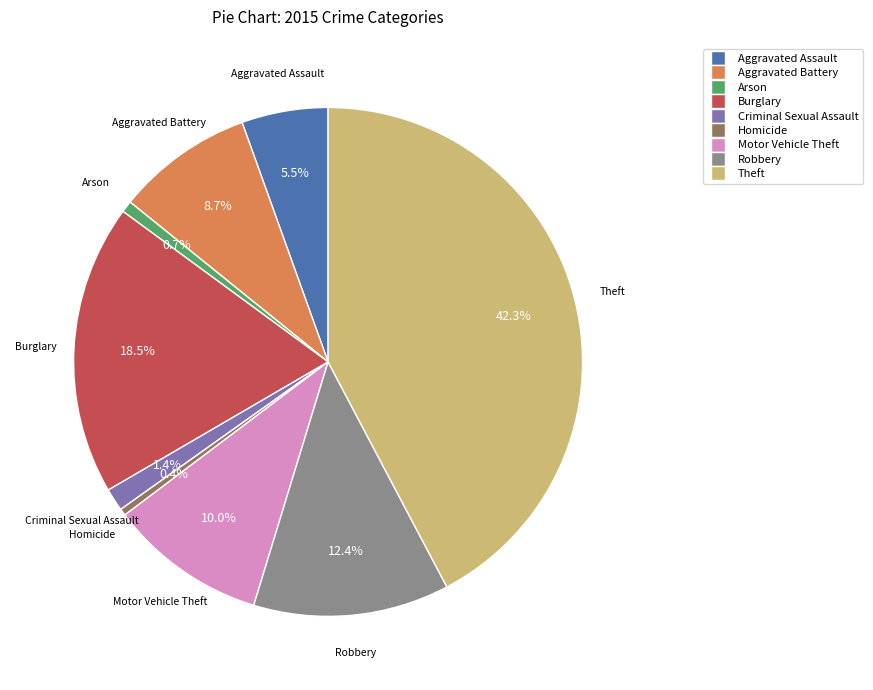

Do Motor Vehicle Theft and Theft together represent more than half of the pie?

Yes